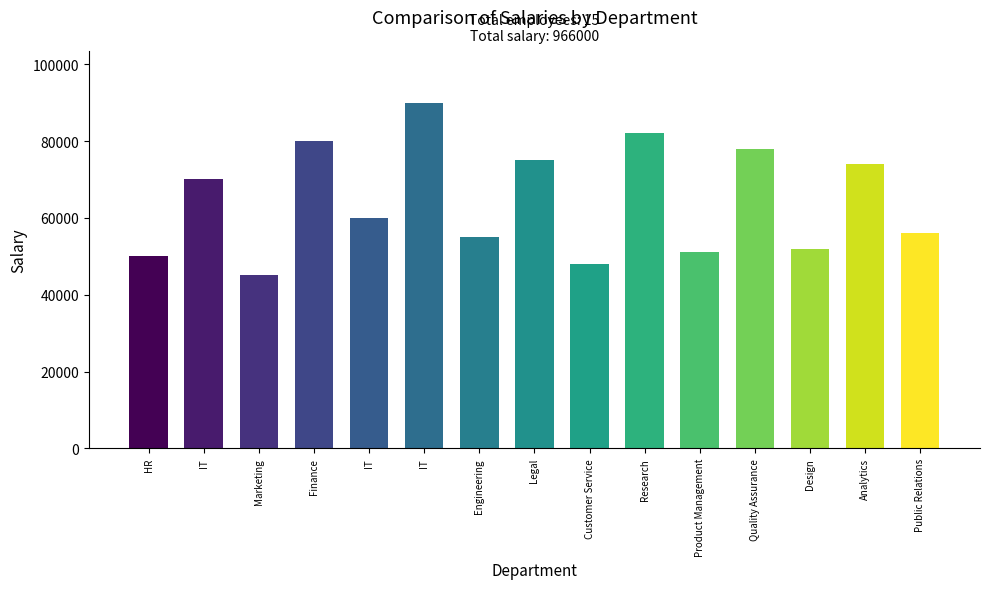

Reading left to right, extract all data points from this chart.

HR=50000	IT=70000	Marketing=45000	Finance=80000	IT=60000	IT=90000	Engineering=55000	Legal=75000	Customer Service=48000	Research=82000	Product Management=51000	Quality Assurance=78000	Design=52000	Analytics=74000	Public Relations=56000